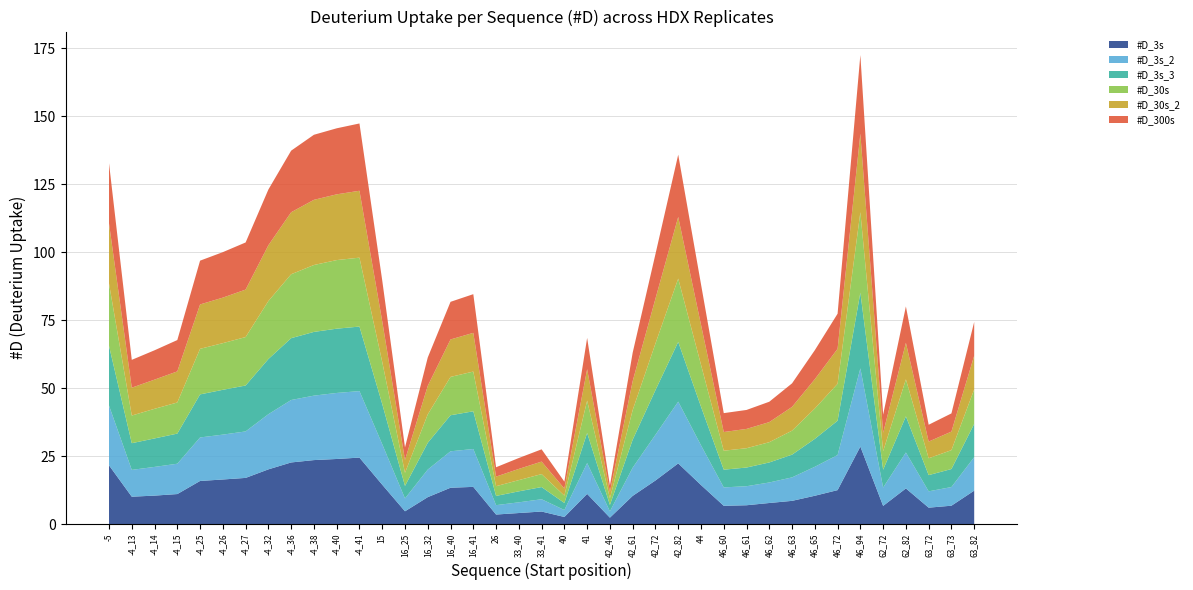

Reading left to right, transcribe all the data shown in this chart.

#D_3s: 21.6	10.0	10.4	11.0	15.8	16.4	17.0	20.1	22.6	23.5	23.9	24.4	14.5	4.7	9.9	13.3	13.7	3.5	4.0	4.6	2.6	11.1	2.3	10.3	16.0	22.3	14.3	6.7	6.9	7.7	8.5	10.4	12.5	28.5	6.7	13.1	6.0	6.7	12.3
#D_3s_2: 22.0	9.9	10.6	11.2	16.0	16.5	17.1	20.3	23.0	23.7	24.3	24.5	14.9	4.7	10.1	13.4	13.9	3.5	3.9	4.5	2.6	11.3	2.3	10.4	16.8	22.7	14.6	6.8	7.0	7.6	8.6	10.7	12.9	28.8	6.8	13.2	6.0	6.9	12.3
#D_3s_3: 22.0	9.8	10.5	11.1	15.8	16.5	16.9	20.3	22.7	23.4	23.6	23.7	14.8	4.6	9.9	13.3	13.9	3.4	4.0	4.5	2.6	11.1	2.4	10.3	16.4	22.0	14.2	6.5	6.9	7.4	8.4	10.3	12.6	27.8	6.6	13.3	6.0	6.6	12.2
#D_30s: 22.9	10.2	10.9	11.4	16.8	17.2	17.8	21.3	23.5	24.6	25.2	25.4	15.5	4.8	10.5	14.1	14.6	3.6	4.1	4.8	2.7	11.9	2.4	10.9	17.2	23.3	15.4	7.0	7.1	7.5	8.8	11.2	13.6	29.6	6.8	13.6	6.2	6.9	12.7
#D_30s_2: 22.1	10.2	10.7	11.4	16.3	16.7	17.5	20.5	22.8	24.0	24.2	24.6	15.0	4.7	10.5	13.8	14.2	3.5	4.1	4.6	2.6	11.6	2.4	10.6	16.5	22.7	14.7	6.9	7.1	7.4	8.7	10.8	12.9	28.9	6.7	13.4	6.1	6.8	12.4
#D_300s: 22.2	10.2	10.8	11.5	16.1	16.7	17.3	20.5	22.7	23.9	24.3	24.8	15.0	4.6	10.4	13.8	14.2	3.4	4.0	4.5	2.5	11.5	2.4	10.5	16.4	22.9	14.9	7.0	7.0	7.5	8.7	10.7	12.9	28.9	6.7	13.4	6.2	6.7	12.4